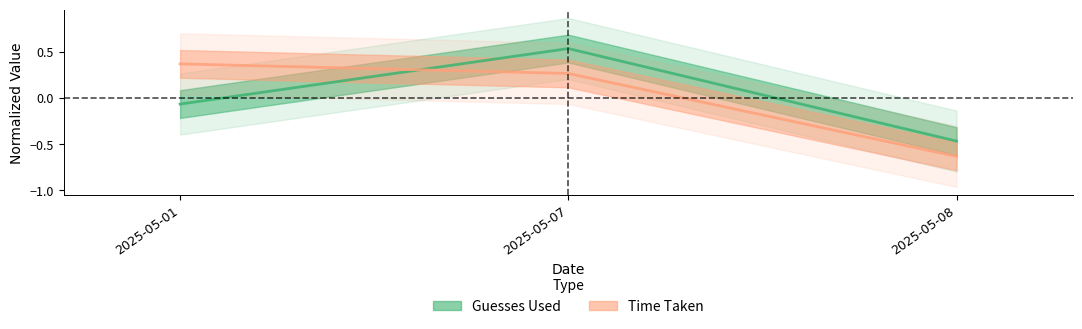

What is the difference between the maximum and second lowest values in the Time Taken series?

0.1